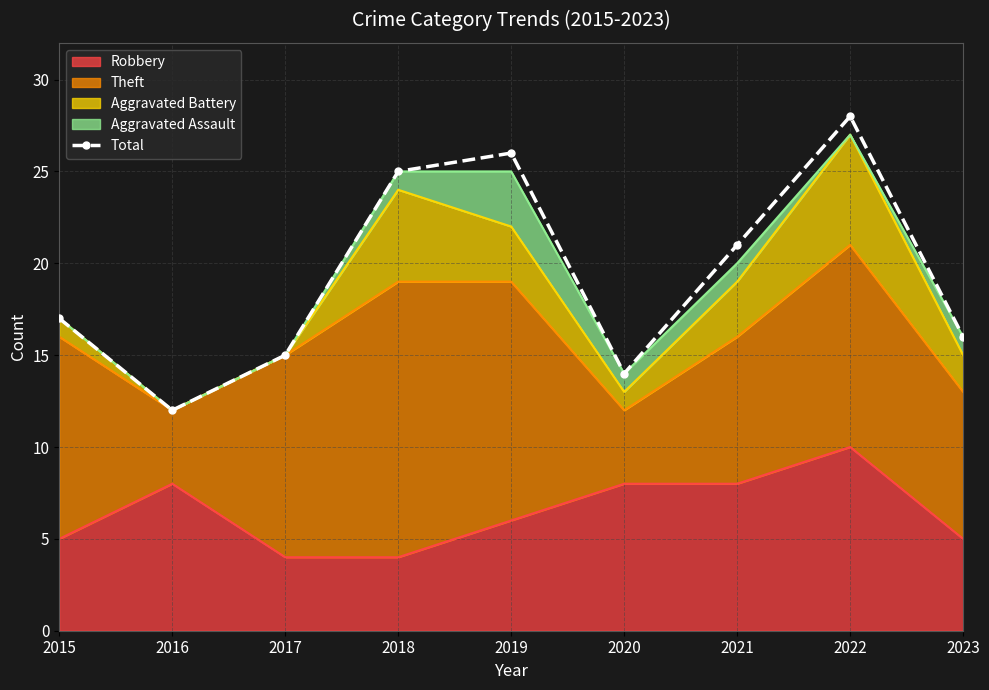

The chart shows a value of 9 at 2023. True or false?

False